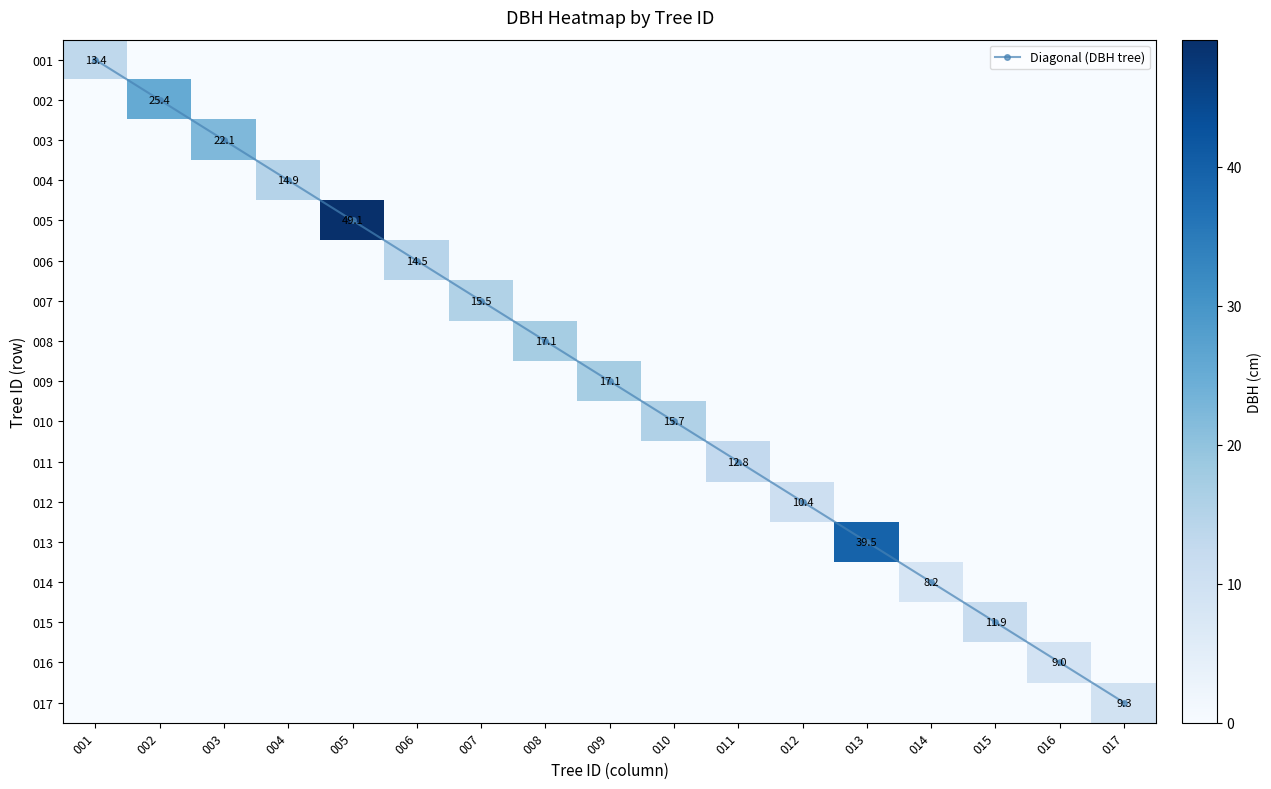

The 003 series shows 0.0 at 005. True or false?

True